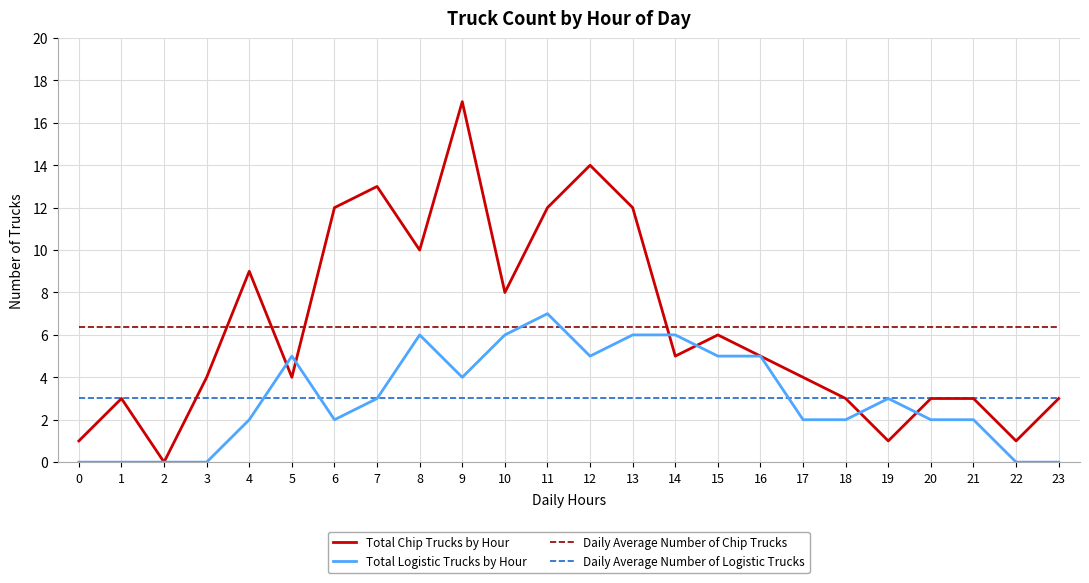

At 13, list the series in order from smallest to largest.

Daily Average Number of Logistic Trucks, Total Logistic Trucks by Hour, Daily Average Number of Chip Trucks, Total Chip Trucks by Hour